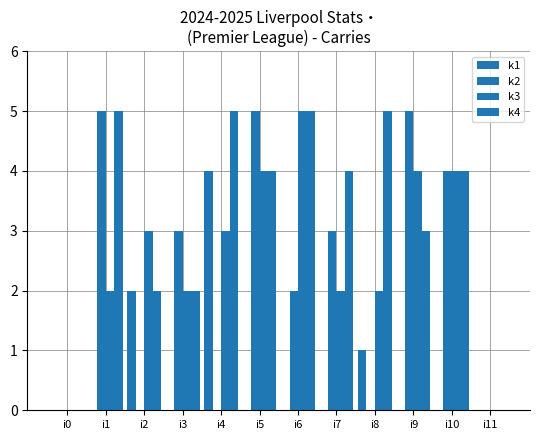

Are the bars grouped side by side (vs. stacked)?

Yes